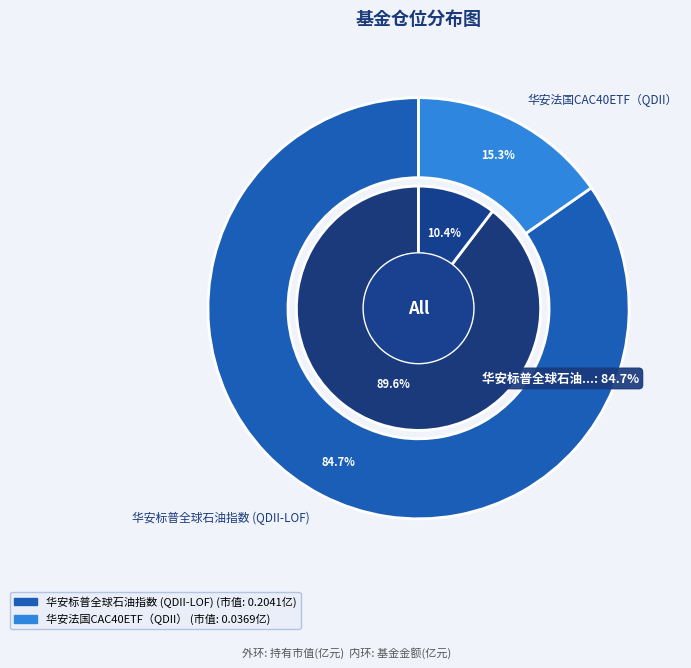

How many slices are in this pie chart?

2